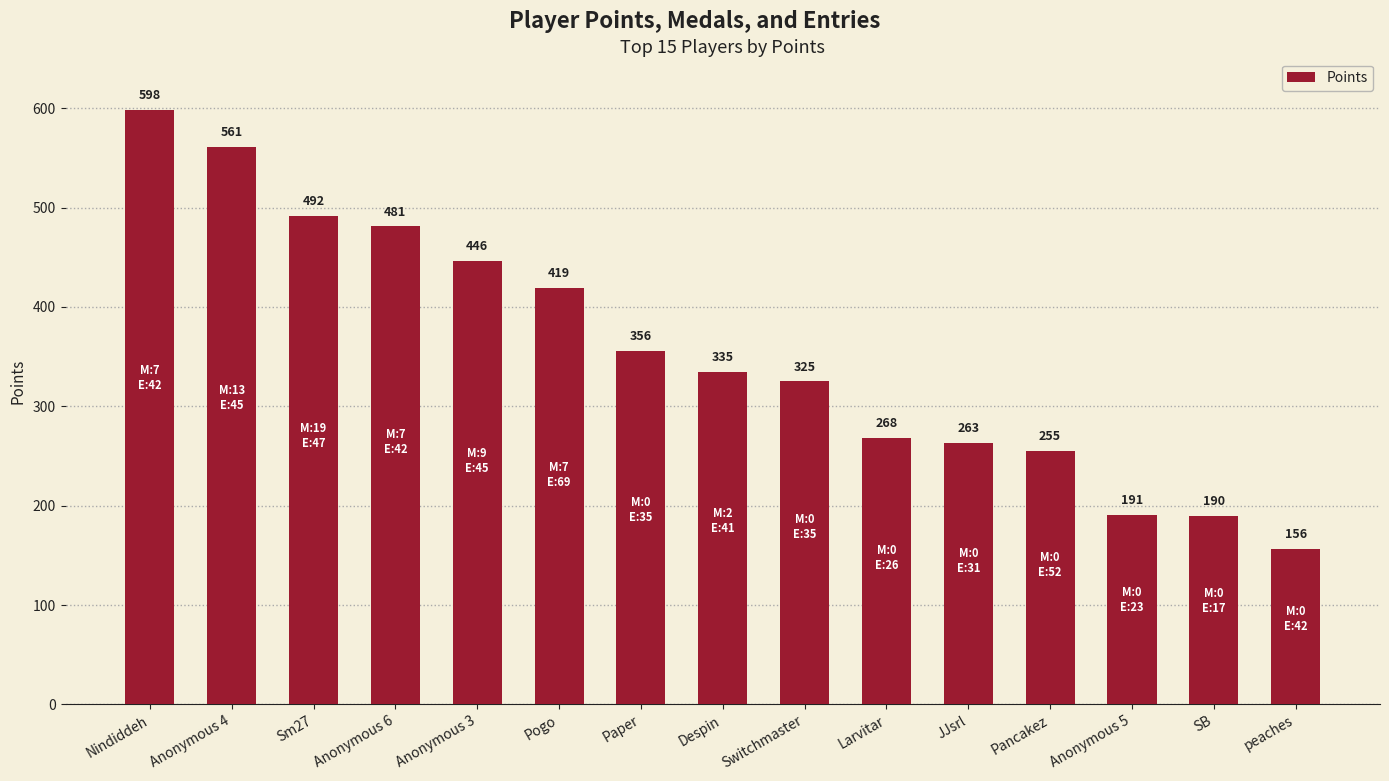

Are the bars horizontal?

No